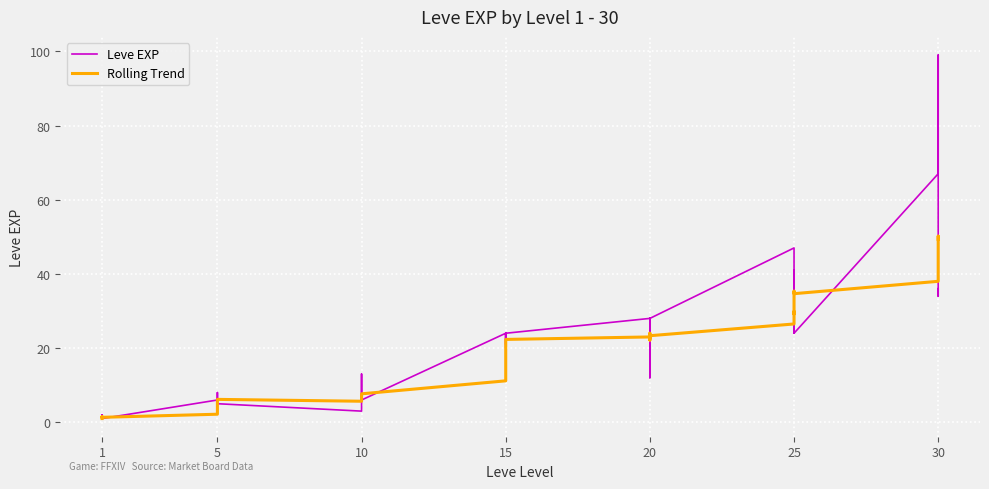

Between which two adjacent categories do Leve EXP and Rolling Trend first intersect?

1 and 1